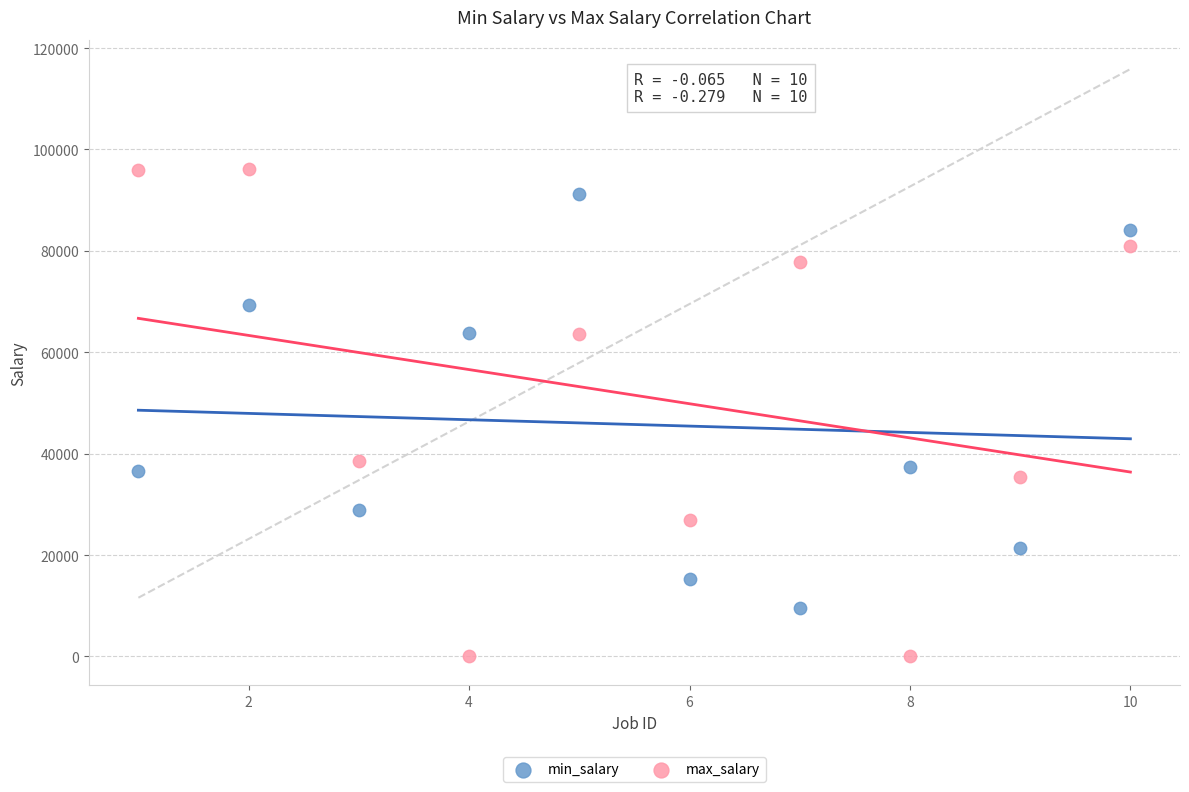

Which series reaches the minimum Y coordinate?

max_salary